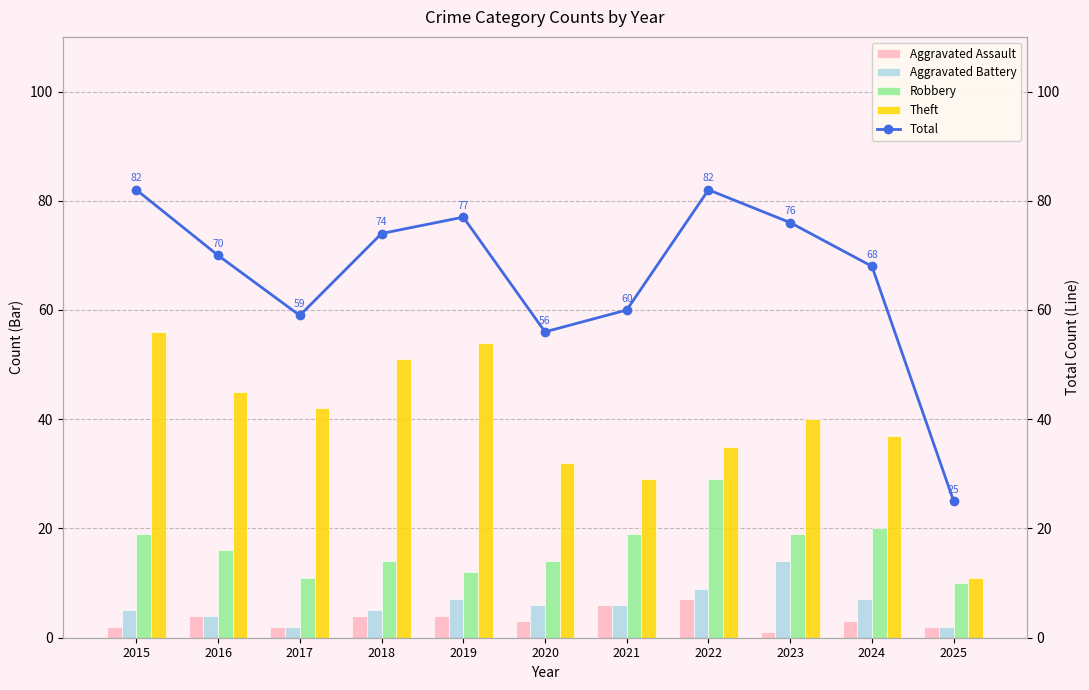

What is the difference between the maximum and second lowest values in the Total series?

26